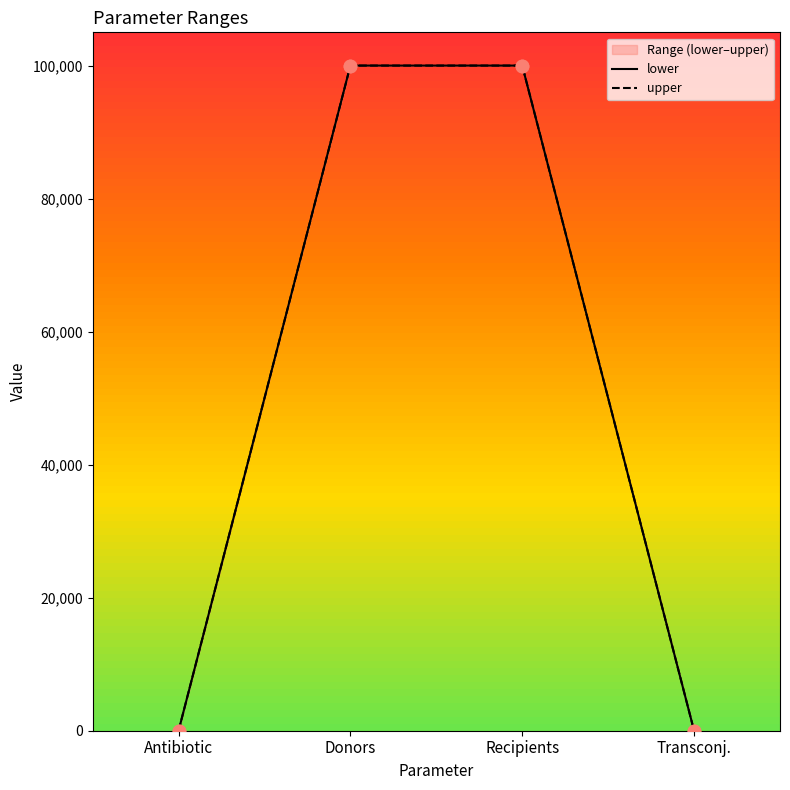

Which series reaches the maximum Y coordinate?

lower